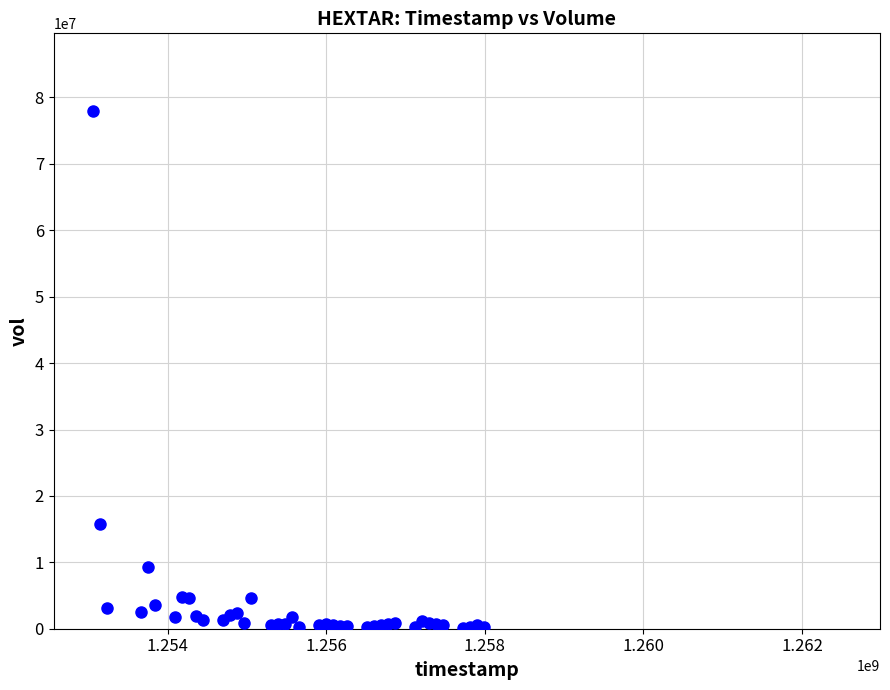

What Y value in the scatter plot is closest to 39066375?

15711125